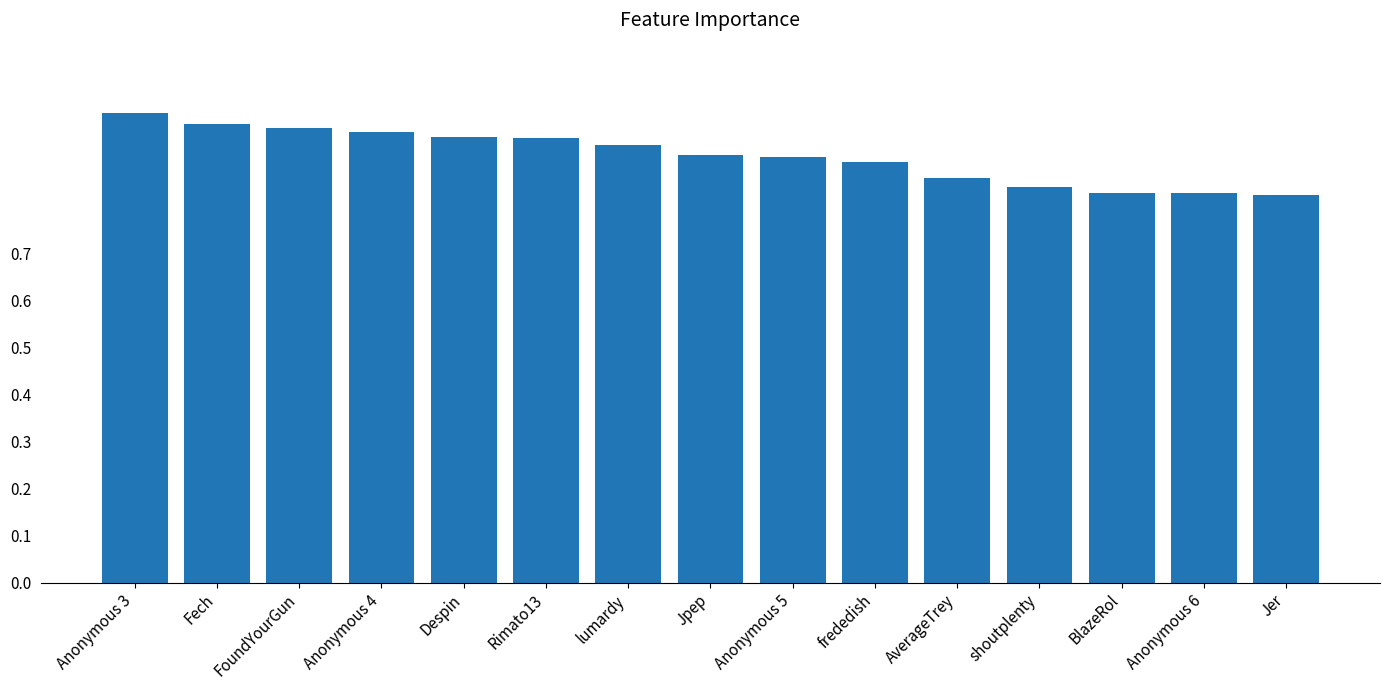

The chart shows a value of 1.8 at Anonymous 3. True or false?

False